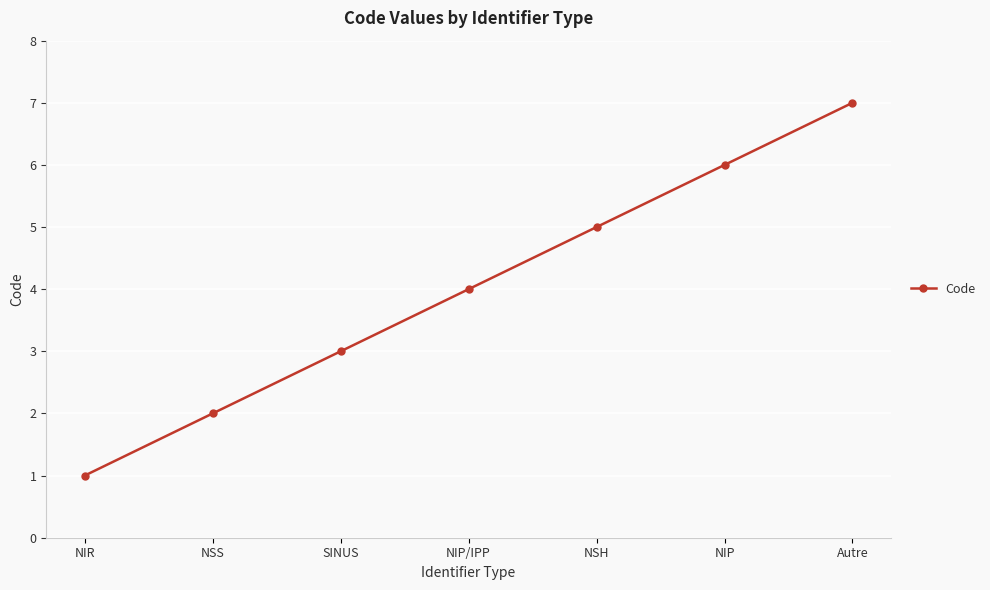

The value at Autre is 12. True or false?

False